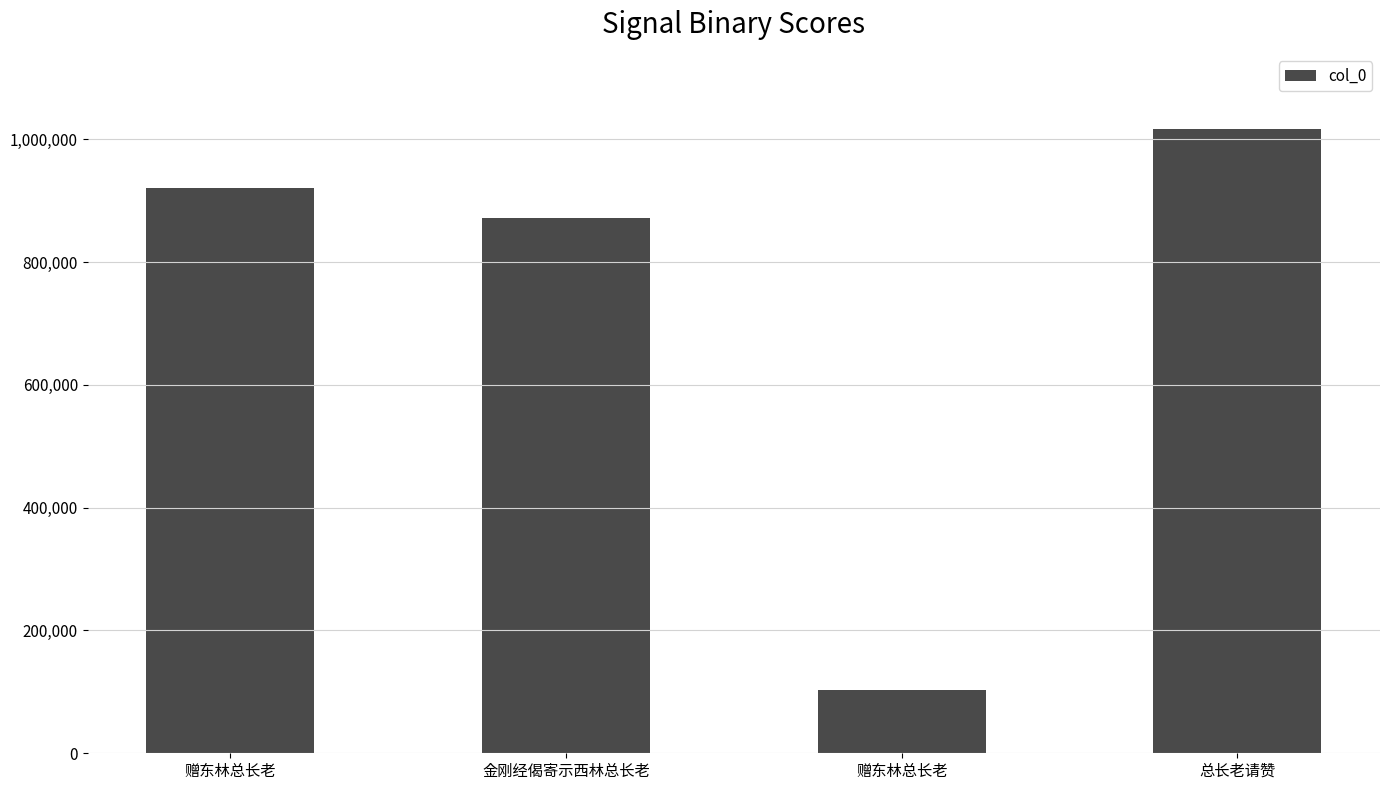

What is the ratio of the value at 金刚经偈寄示西林总长老 to the value at 赠东林总长老?

0.9